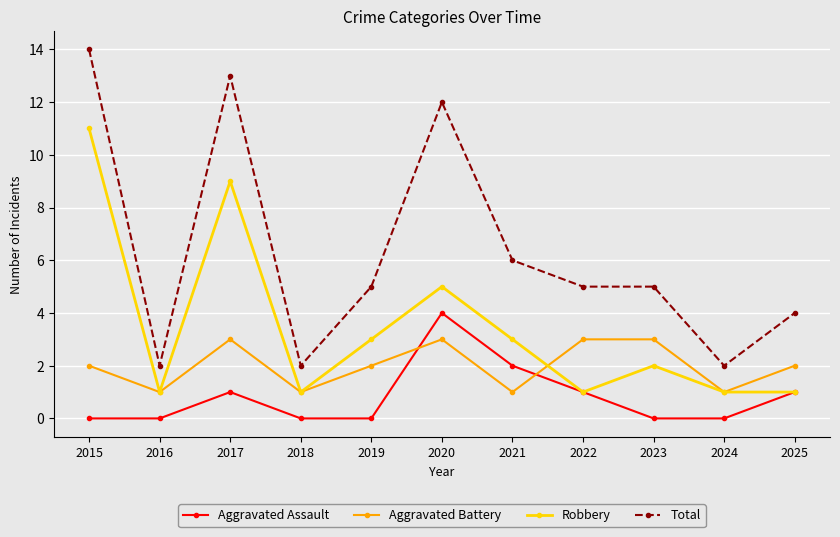

Is the value of Aggravated Assault at 2019 greater than the value of Total at 2021?

No